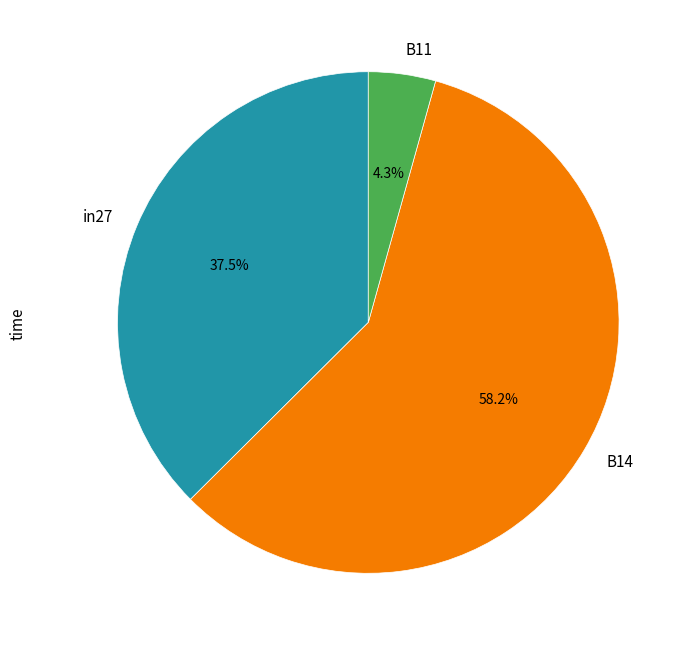

What is the majority slice?

B14